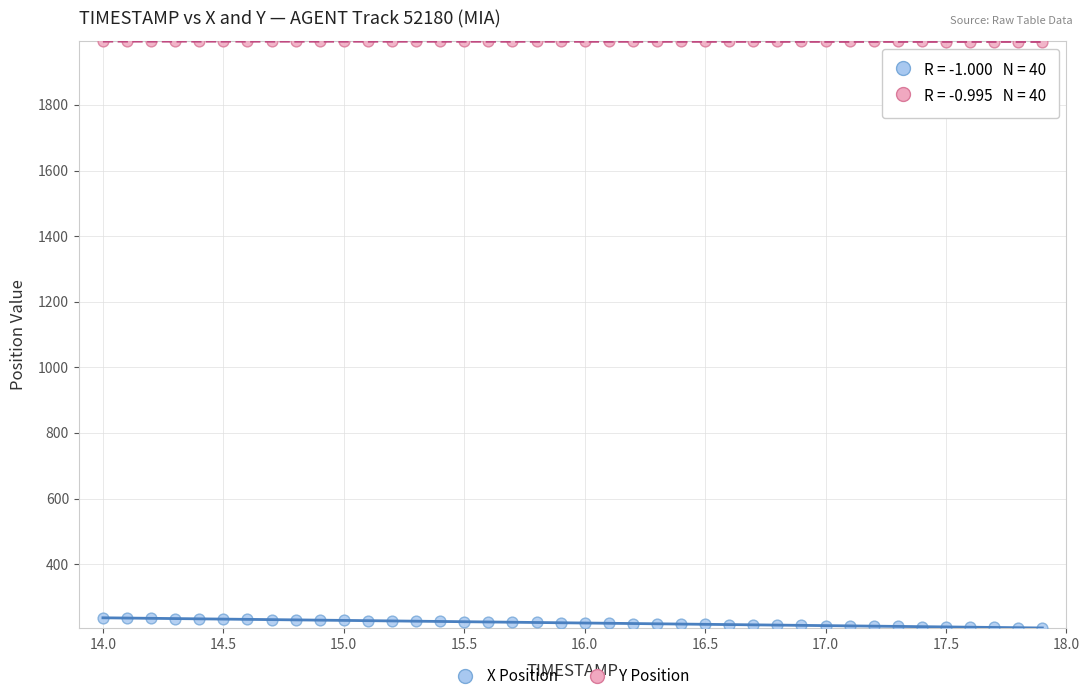

Across all data points, what is the range of Y values (max minus min)?

1788.2